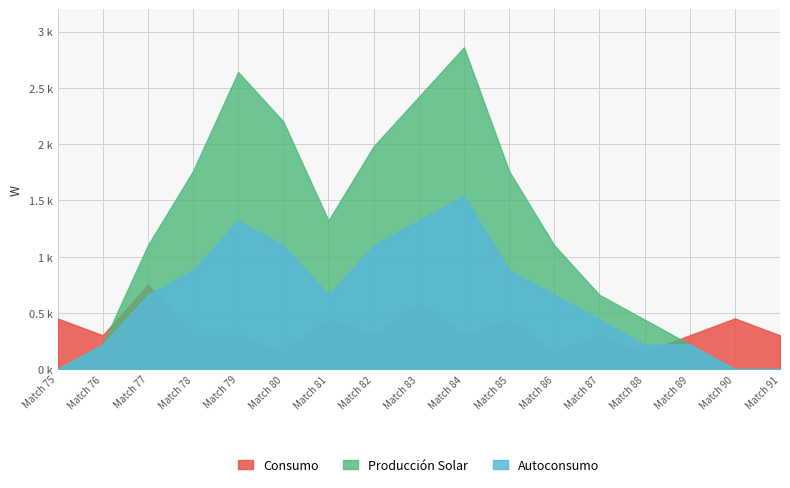

After their last crossing, which series has the higher values: Consumo or Produccion Solar?

Consumo